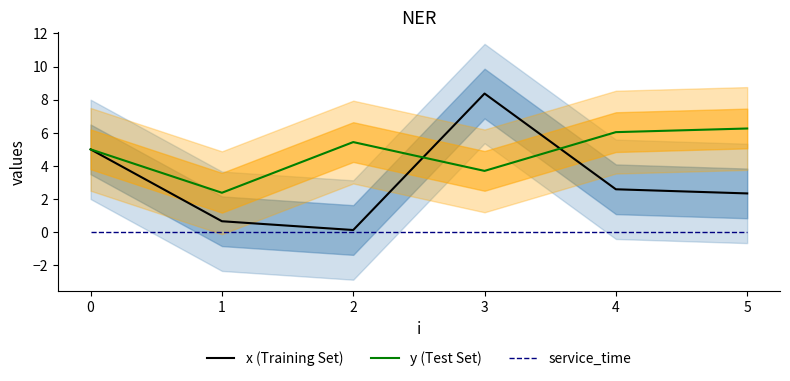

What are all the series names shown in the legend?

x (Training Set), y (Test Set), service_time